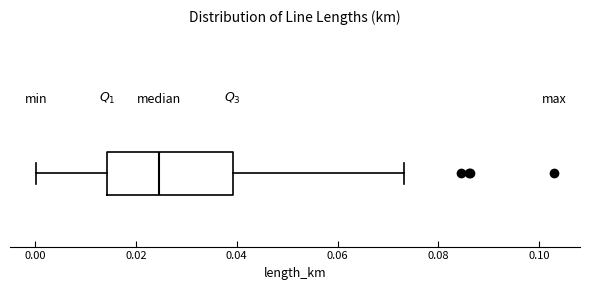

Transcribe this box plot: give where the median line is, the range the box spans, and where the two whiskers end, as read against the x-axis. The values are not printed on the chart, so give them approximately, as read against the axis.

median 0.024, box 0.014 to 0.040, whiskers 0.000 to 0.074